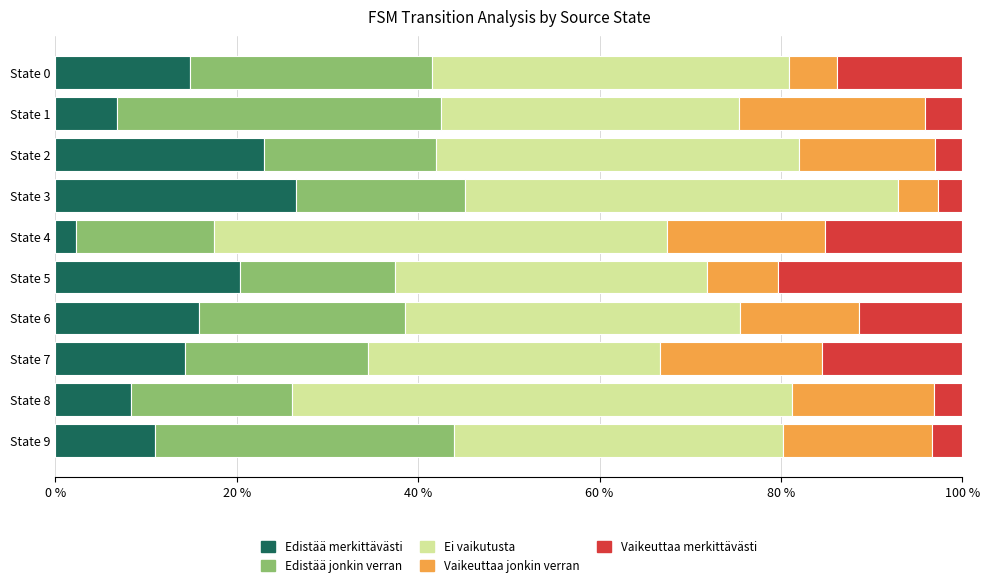

Which category has the highest value in the Edistää merkittävästi series?

State 3